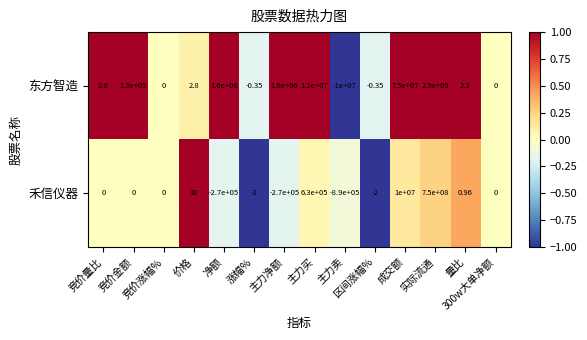

List the series in order of their overall mean, highest first.

东方智造, 禾信仪器